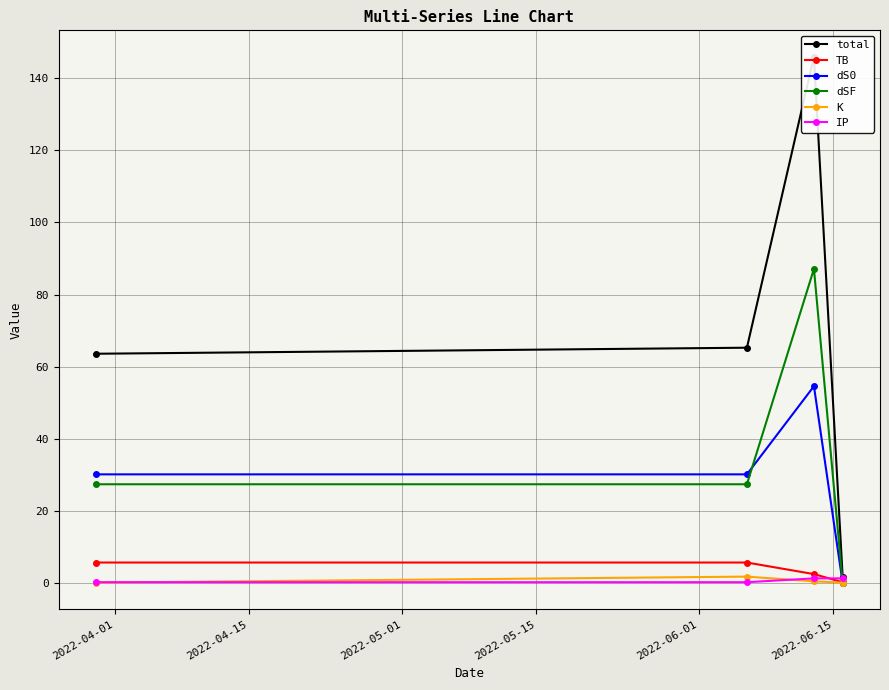

What is the value of the TB point at the 2nd from the left?

5.7